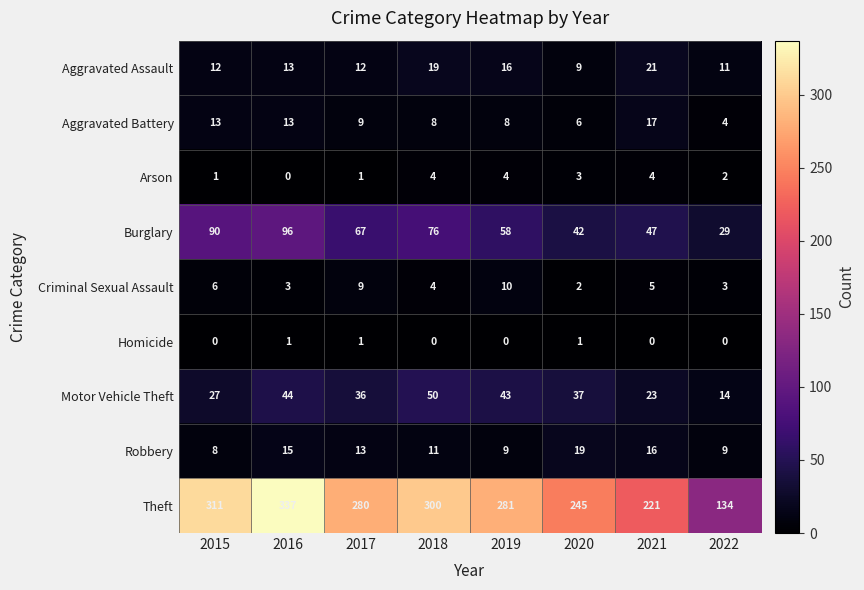

At which category does the chart reach its peak across all series?

2016